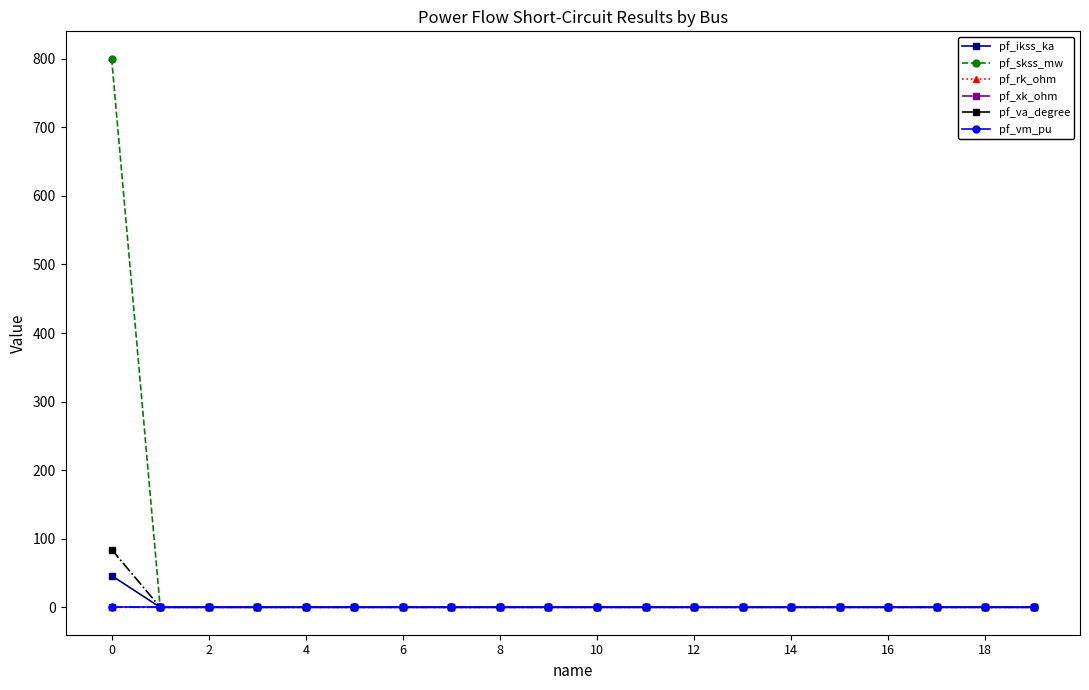

Which series has the largest total across all categories?

pf_skss_mw